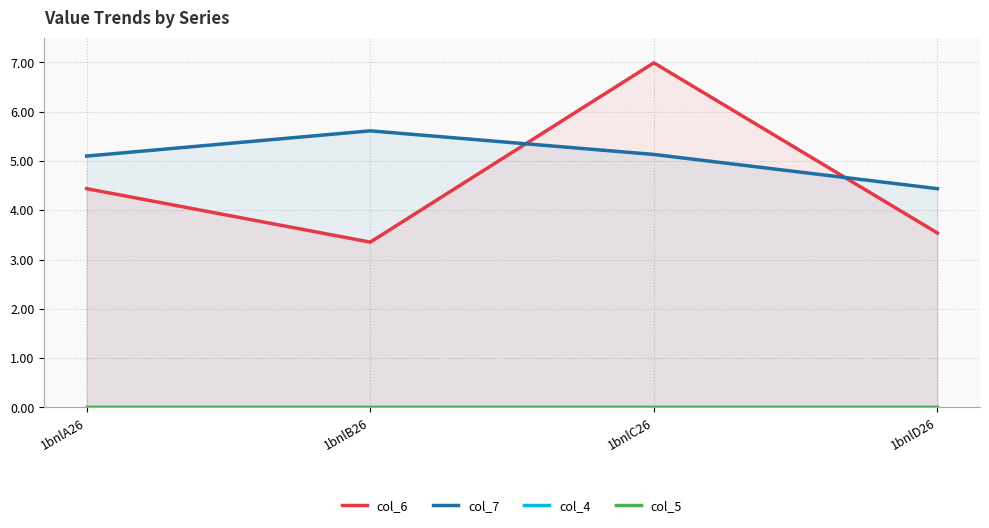

List the series in order of their peak value, lowest first.

col_4, col_5, col_7, col_6